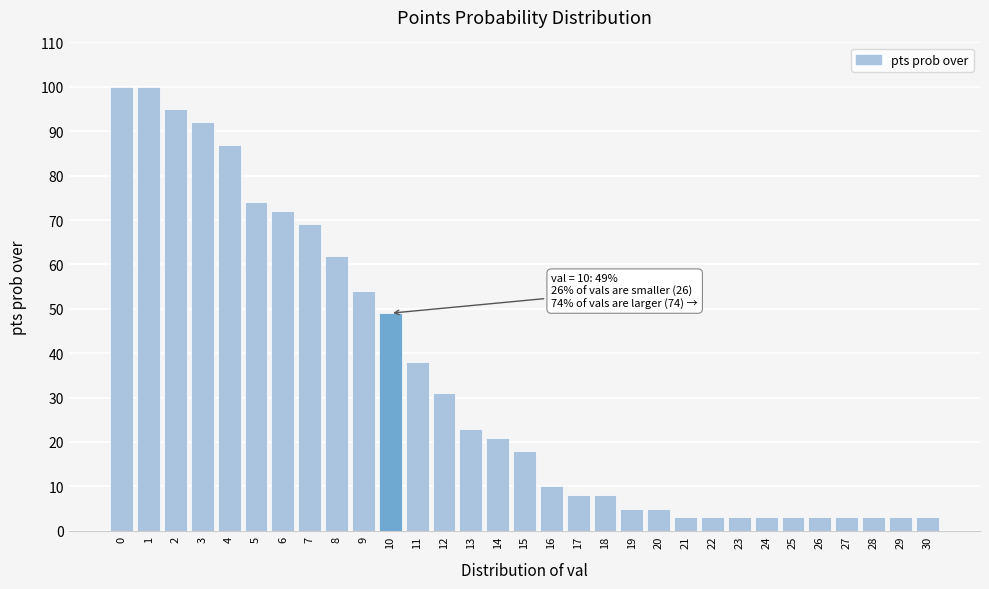

What is the average value?

34